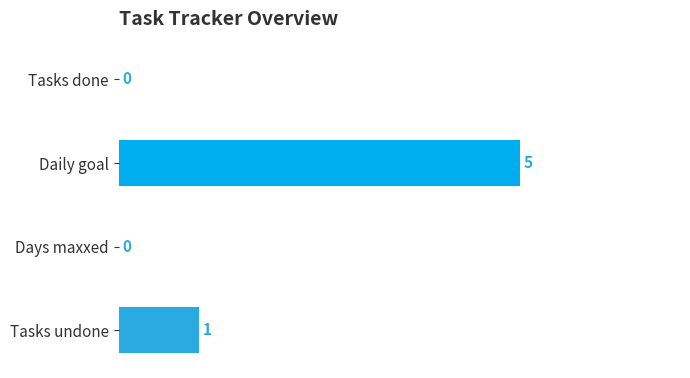

What is the change in value from Daily goal to Tasks undone?

-4